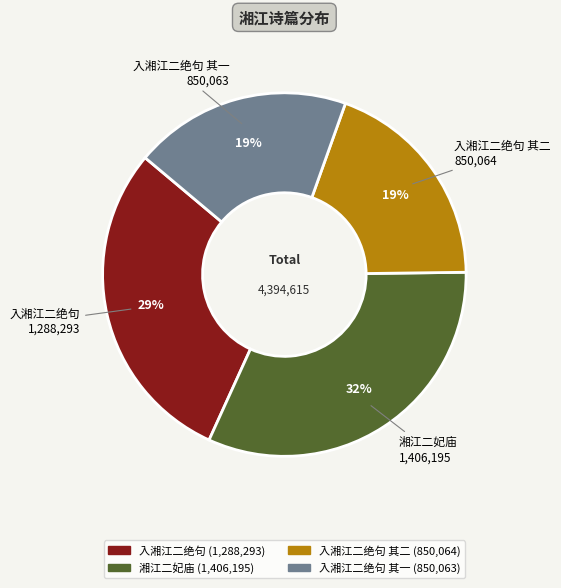

How many segments does this pie chart have?

4